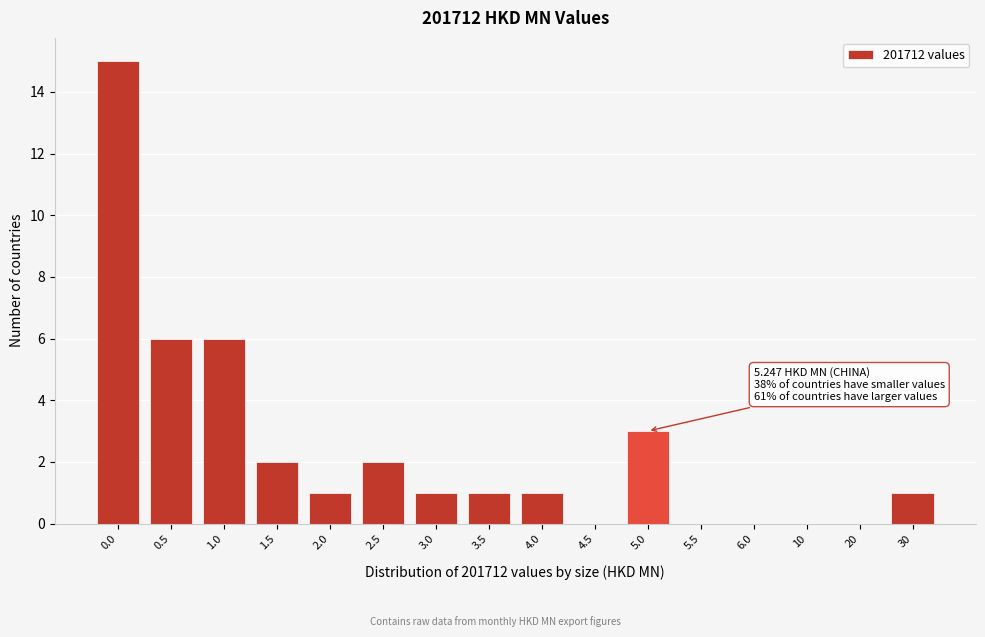

Reading right to left, extract all data points from this chart.

30=1	20=0	10=0	6.0=0	5.5=0	5.0=3	4.5=0	4.0=1	3.5=1	3.0=1	2.5=2	2.0=1	1.5=2	1.0=6	0.5=6	0.0=15